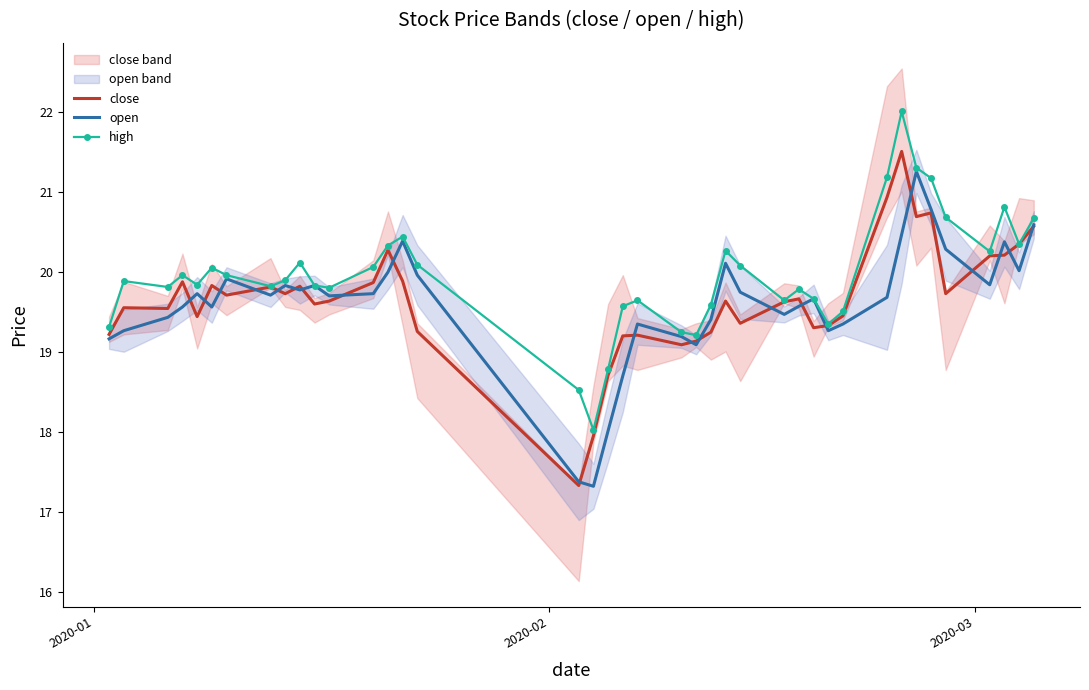

What is the maximum value for close?

21.5